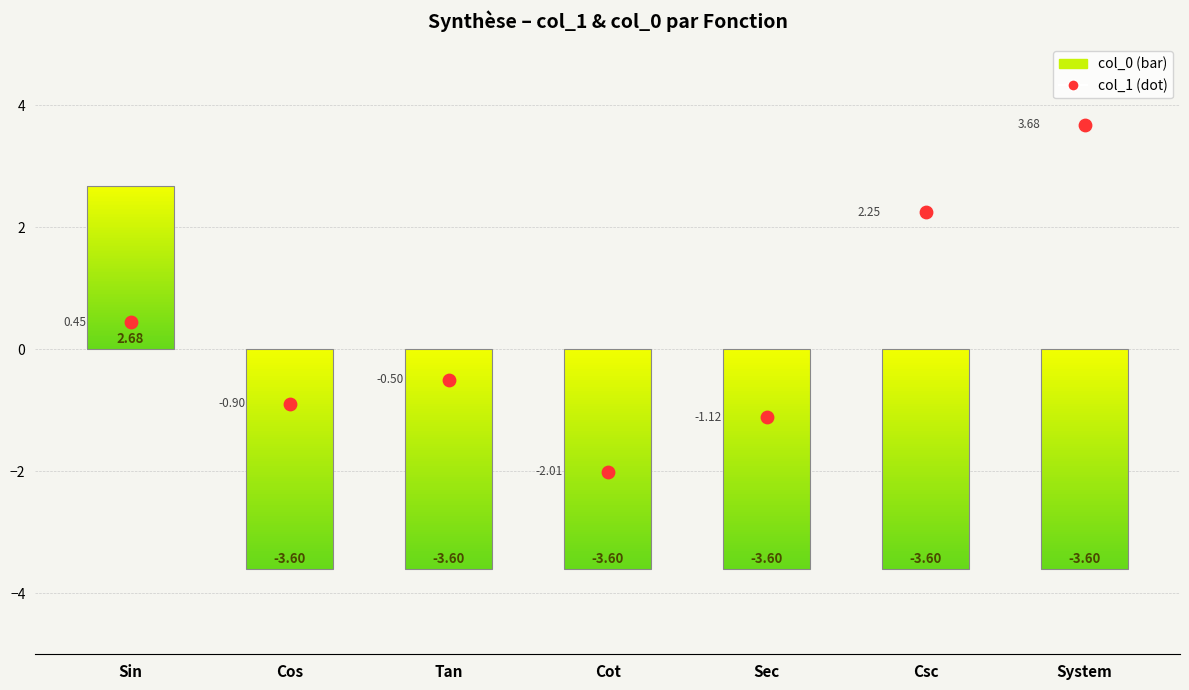

Between Sin and Csc, which is larger?

Csc